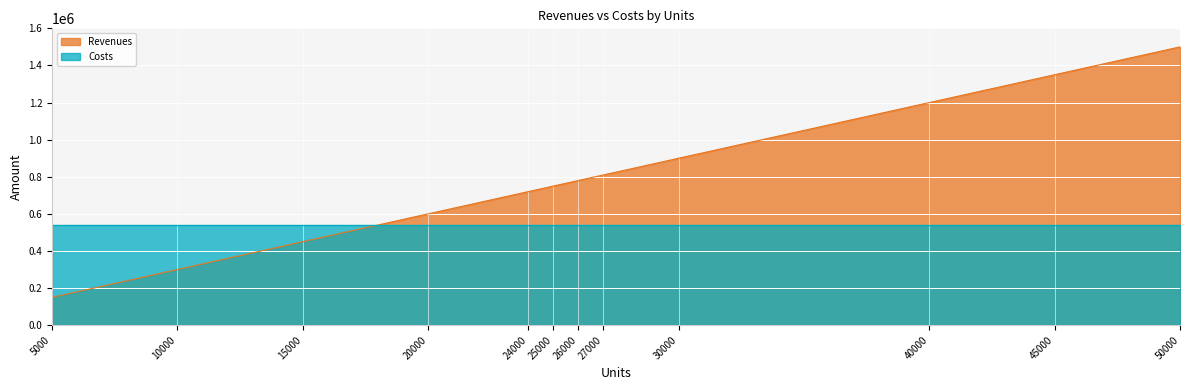

True or false: the data has more than 0 interior local peaks.

False